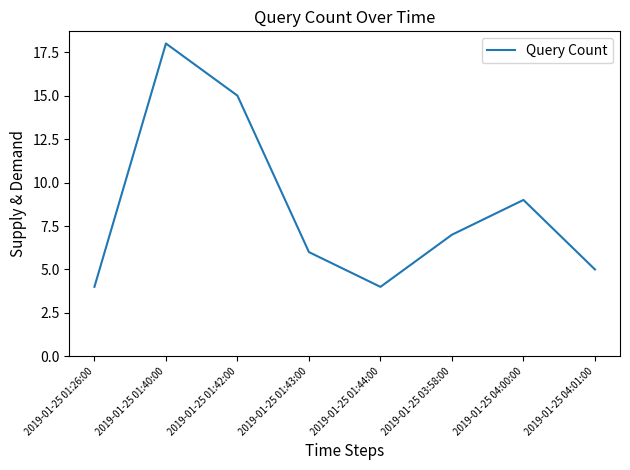

What position from the left is 2019-01-25 03:58:00?

6